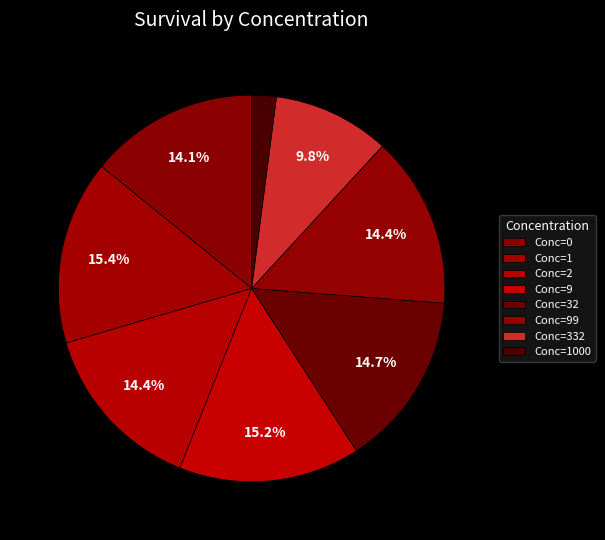

Rank the categories by value from highest to lowest.

1, 9, 32, 2, 99, 0, 332, 1000